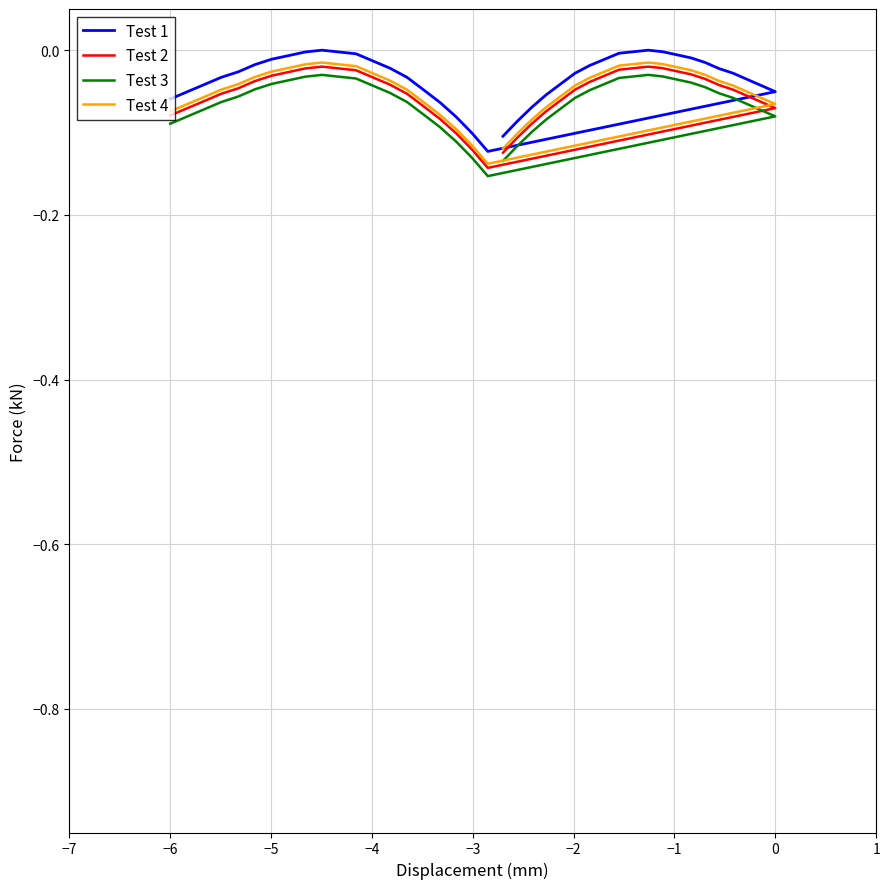

True or false: Test 3 and Test 4 intersect in this chart.

False